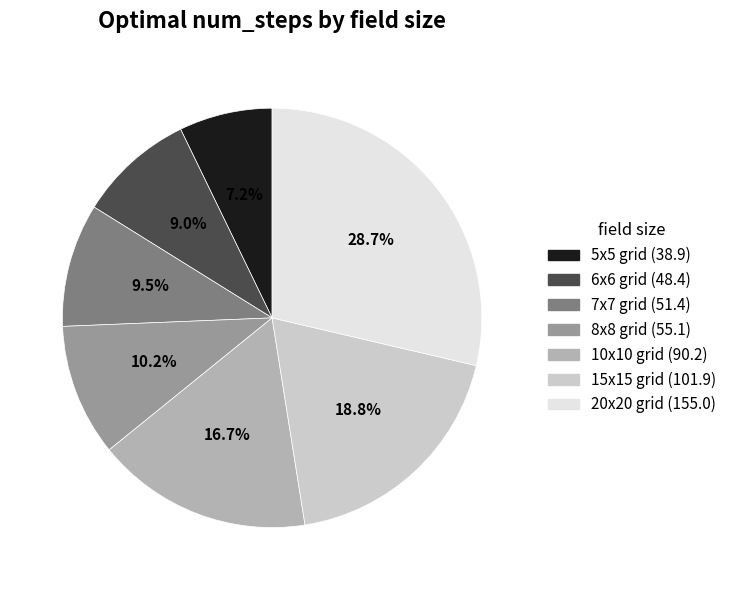

To the nearest percent, what is the difference between the largest and smallest slice percentages?

21%